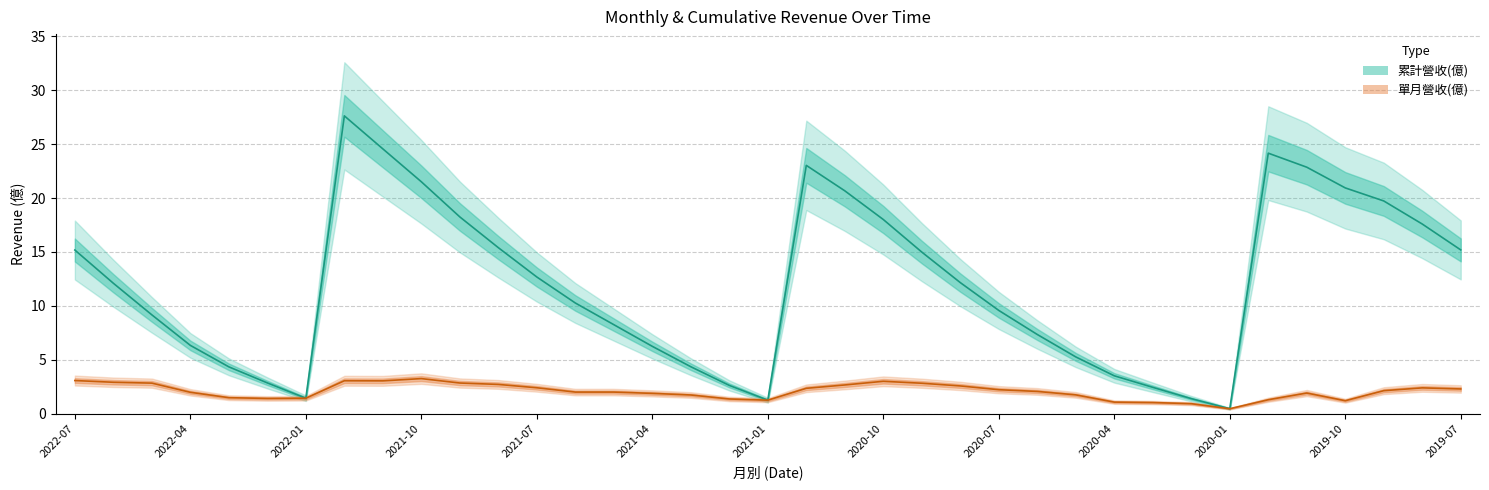

The 累計營收(億) series shows 15.2 at 2019-07. True or false?

True